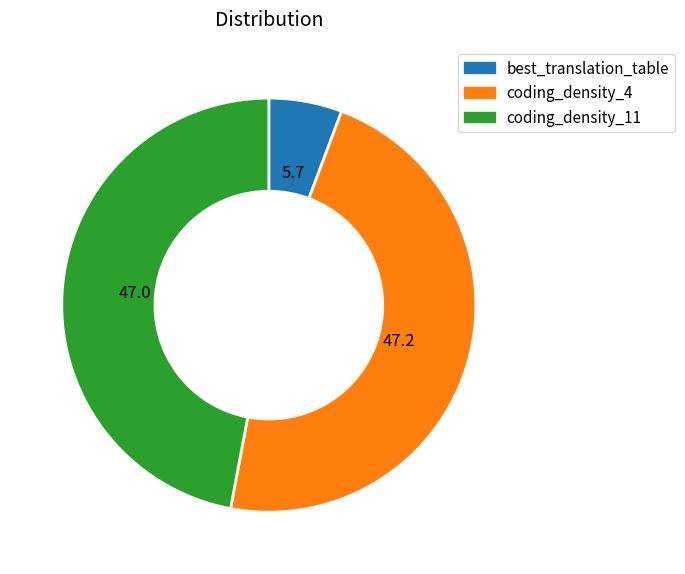

Is there a majority slice in this chart?

No